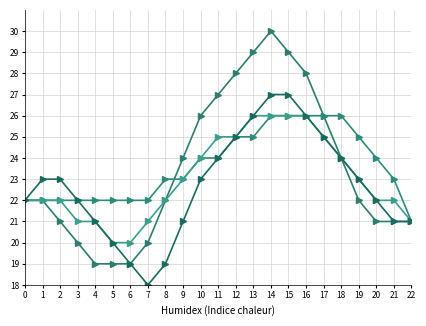

At which category is the sum across all series the highest?

14